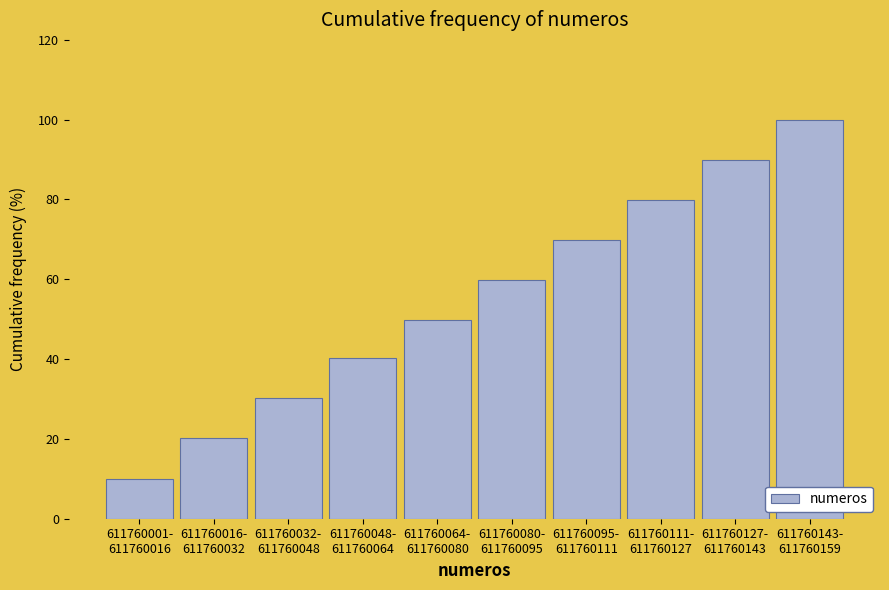

Reading right to left, transcribe all the data shown in this chart.

100.0	89.9	79.9	69.8	59.7	49.7	40.3	30.2	20.1	10.1